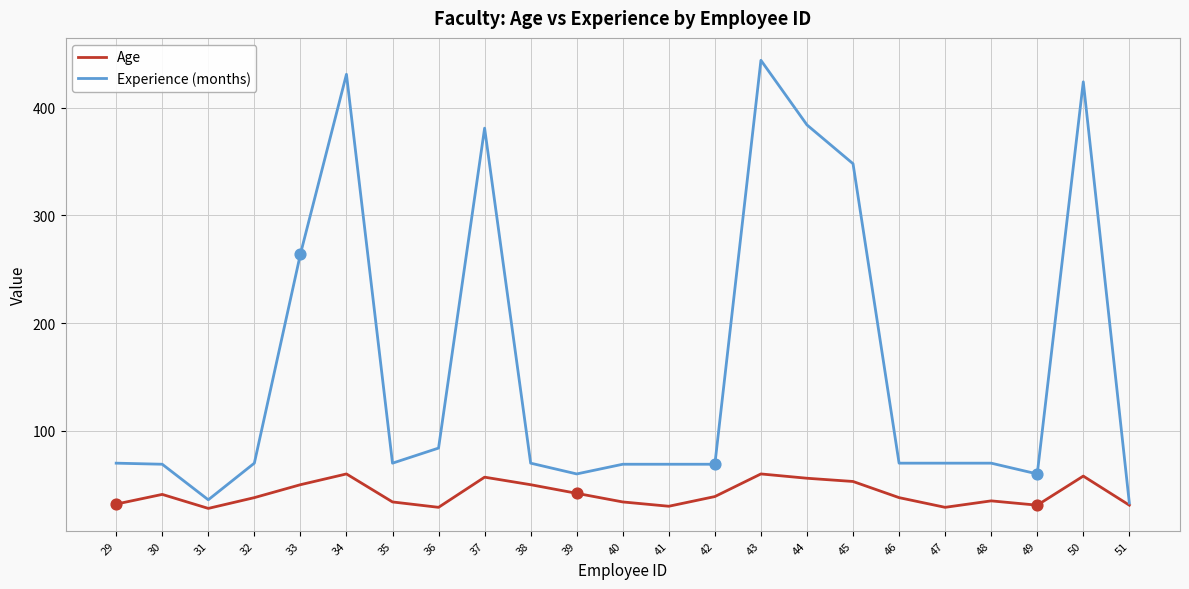

At which category is the sum across all series the highest?

43